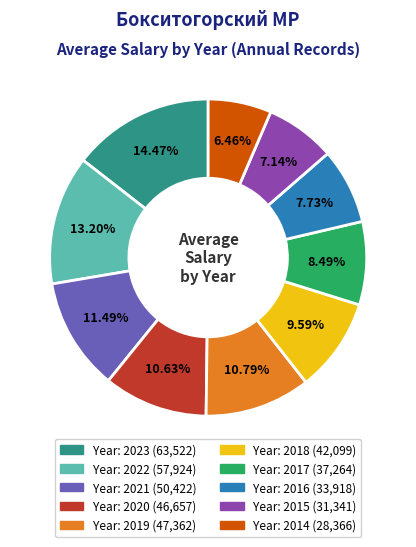

Is there a majority slice in this chart?

No